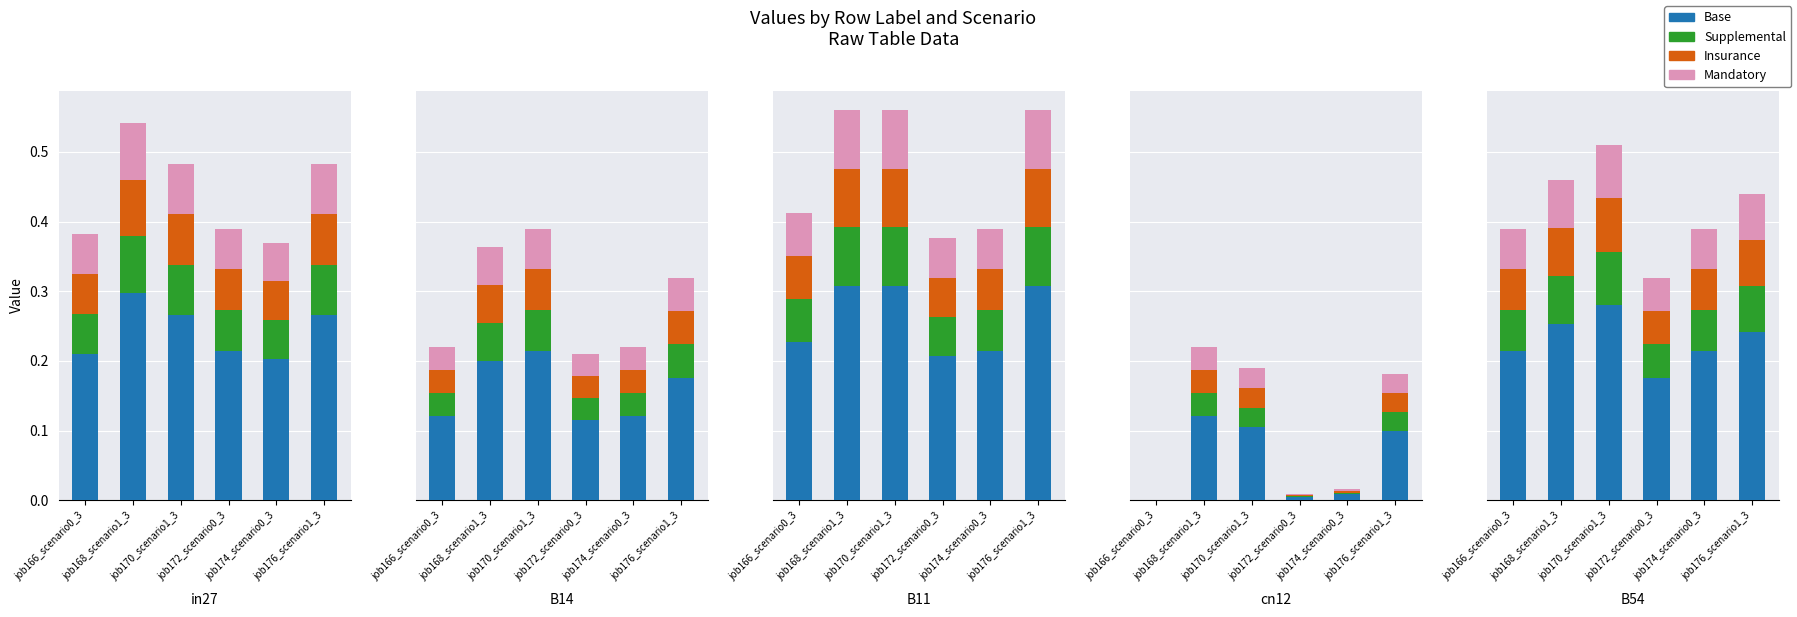

What are all the series names shown in the legend?

Base, Supplemental, Insurance, Mandatory